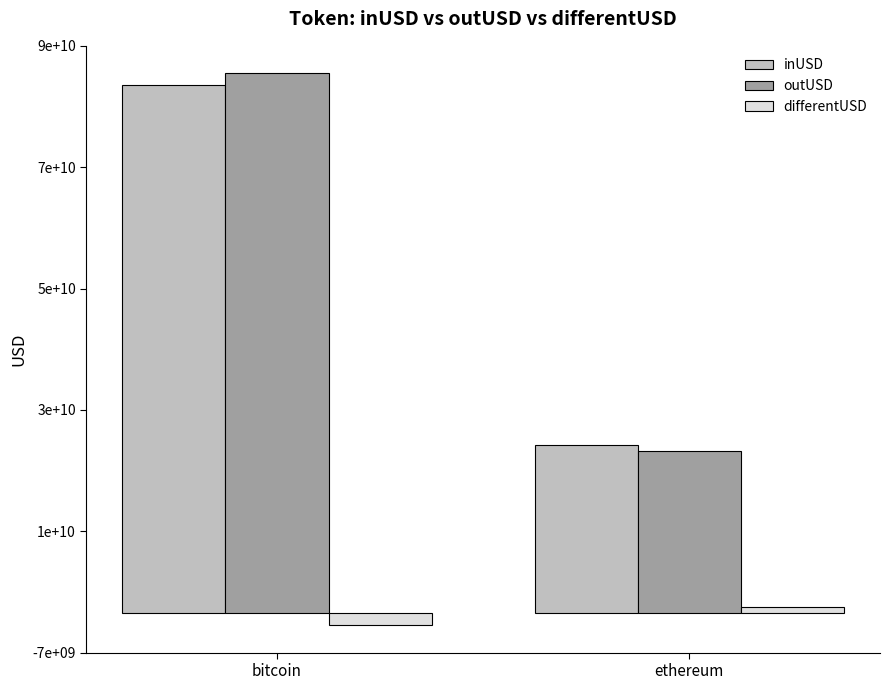

Which category has the lowest value across all series?

bitcoin